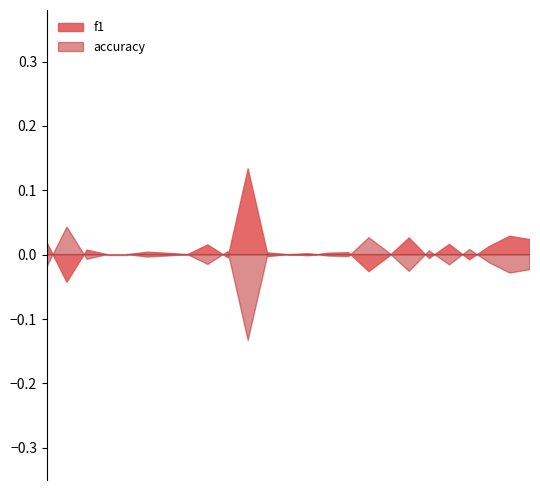

How many times do accuracy and f1 cross each other?

12